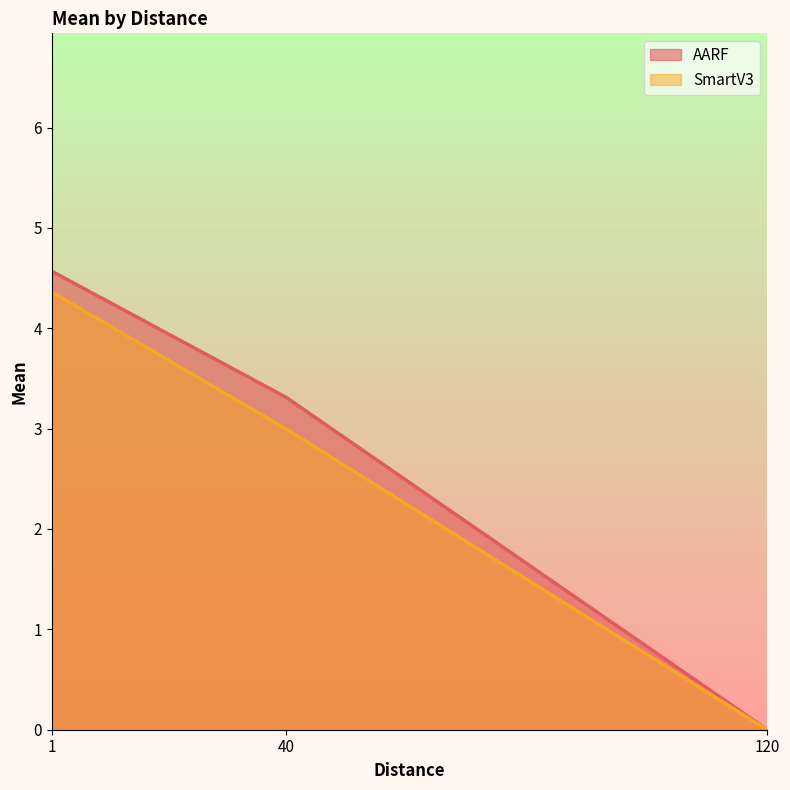

What is the difference between the SmartV3 values at 1 and 40?

1.4